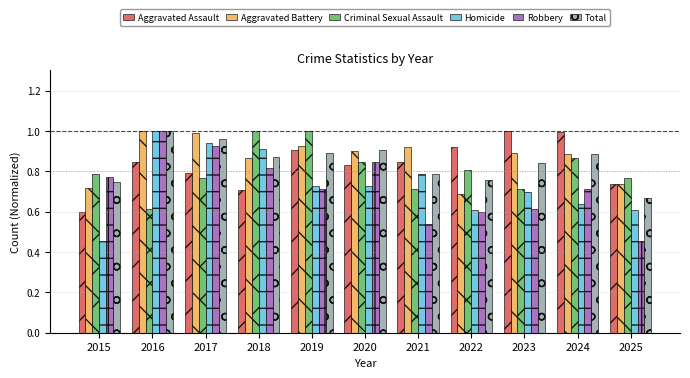

What is the sum of the Robbery values at 2017 and 2019?

1.6